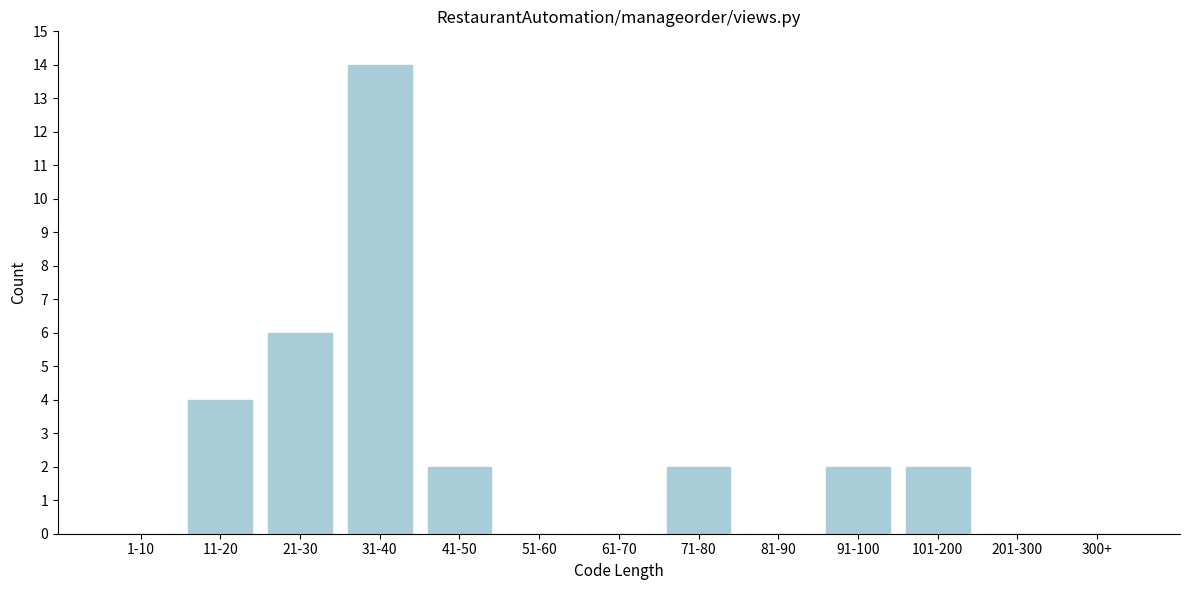

Reading left to right, extract all data points from this chart.

1-10=0	11-20=4	21-30=6	31-40=14	41-50=2	51-60=0	61-70=0	71-80=2	81-90=0	91-100=2	101-200=2	201-300=0	300+=0